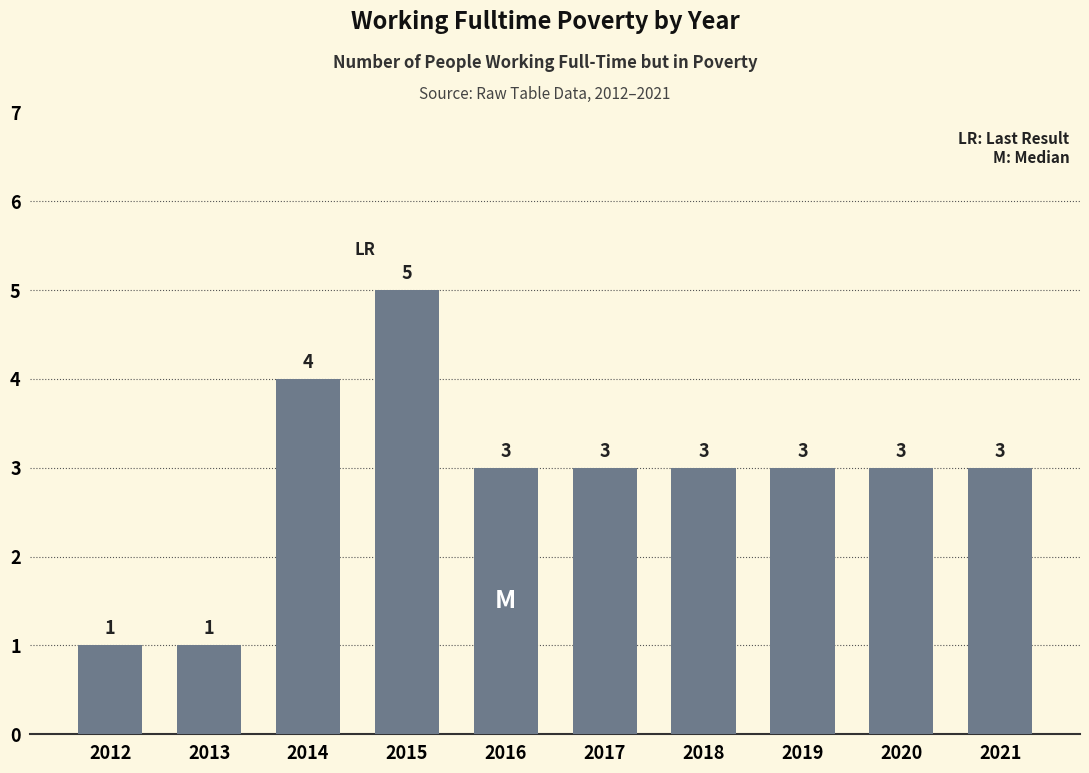

What value does the data have at 2014?

4